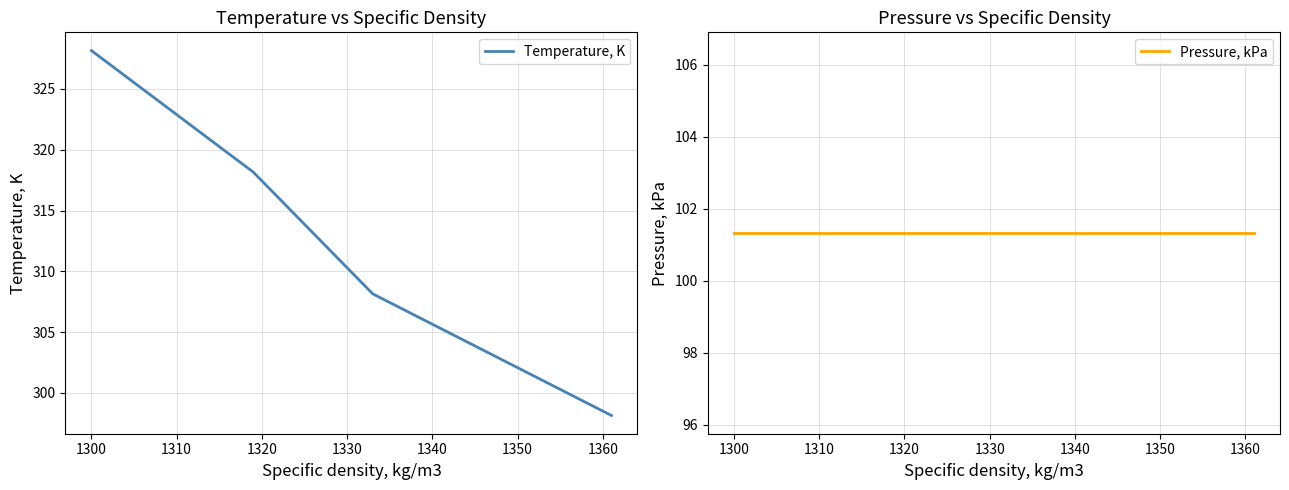

Which series has the largest range (max minus min)?

Temperature, K